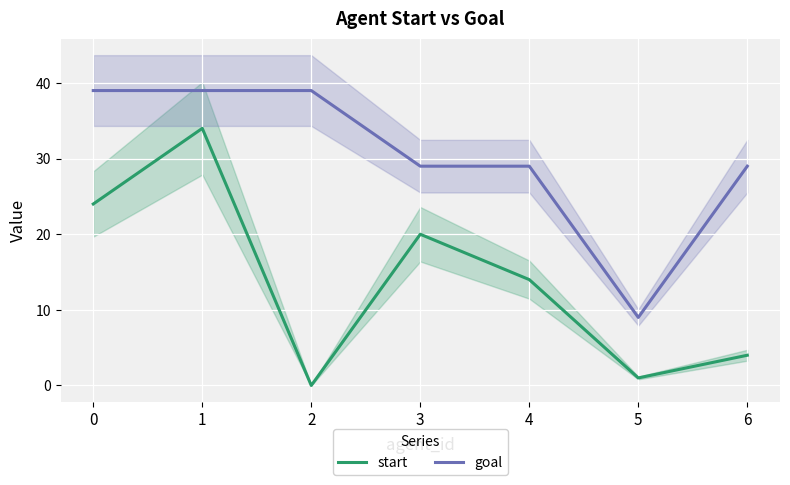

Reading left to right, extract all data points from this chart.

start: 0=24	1=34	2=0	3=20	4=14	5=1	6=4
goal: 0=39	1=39	2=39	3=29	4=29	5=9	6=29